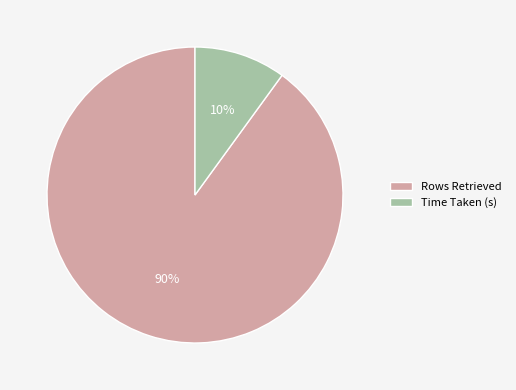

Which category has the biggest portion of the pie?

Rows Retrieved